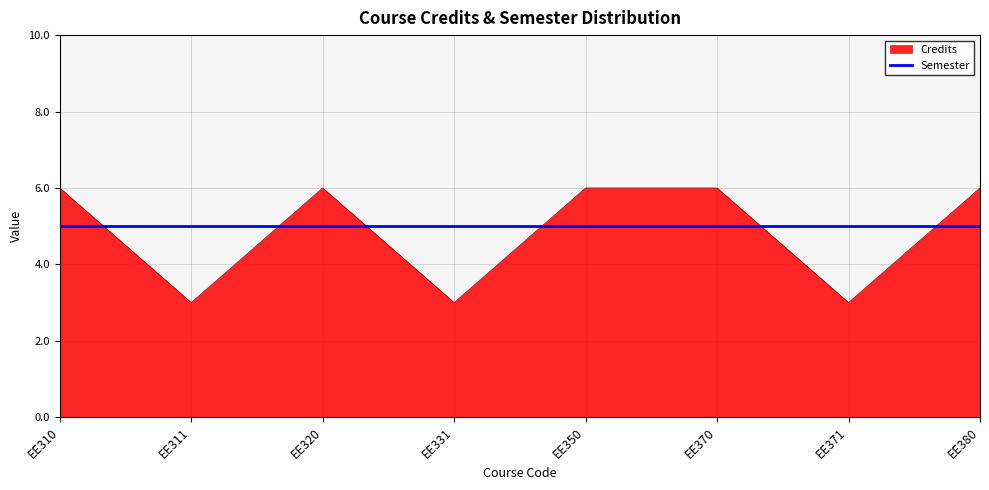

How many intersections are there between Credits and Semester?

6